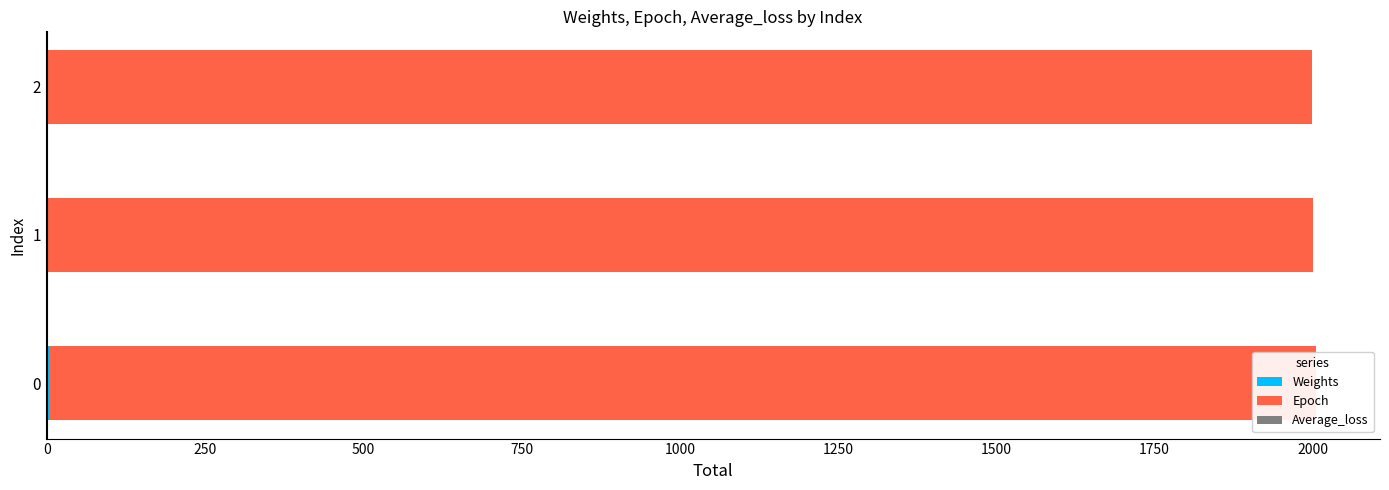

What is the maximum value for Average_loss?

0.5